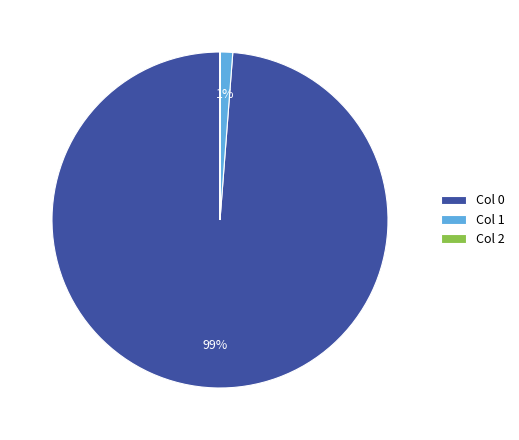

Combined, do Col 1 and Col 0 account for over 50%?

Yes